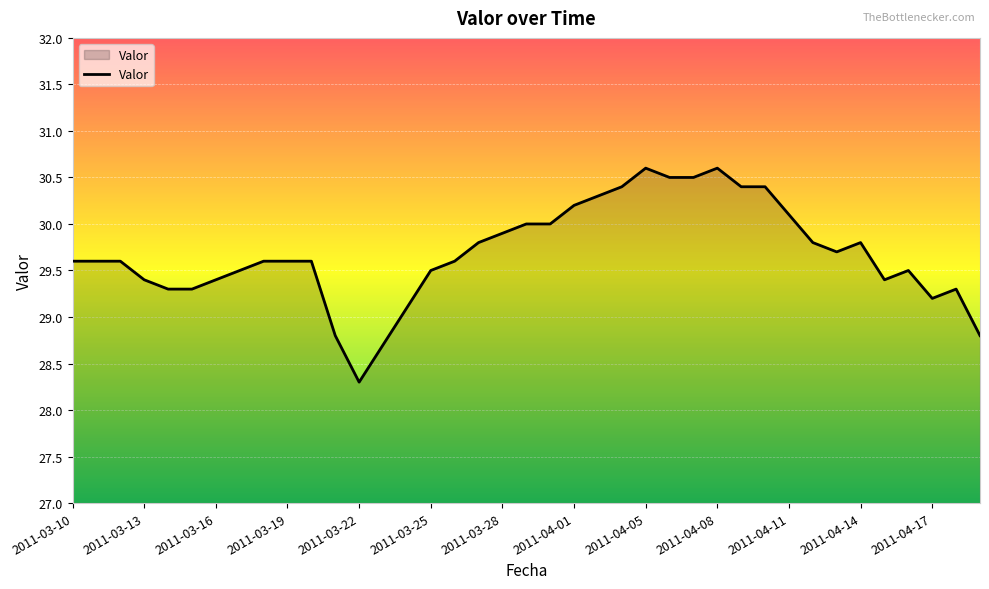

What is the maximum value shown in the chart?

30.6